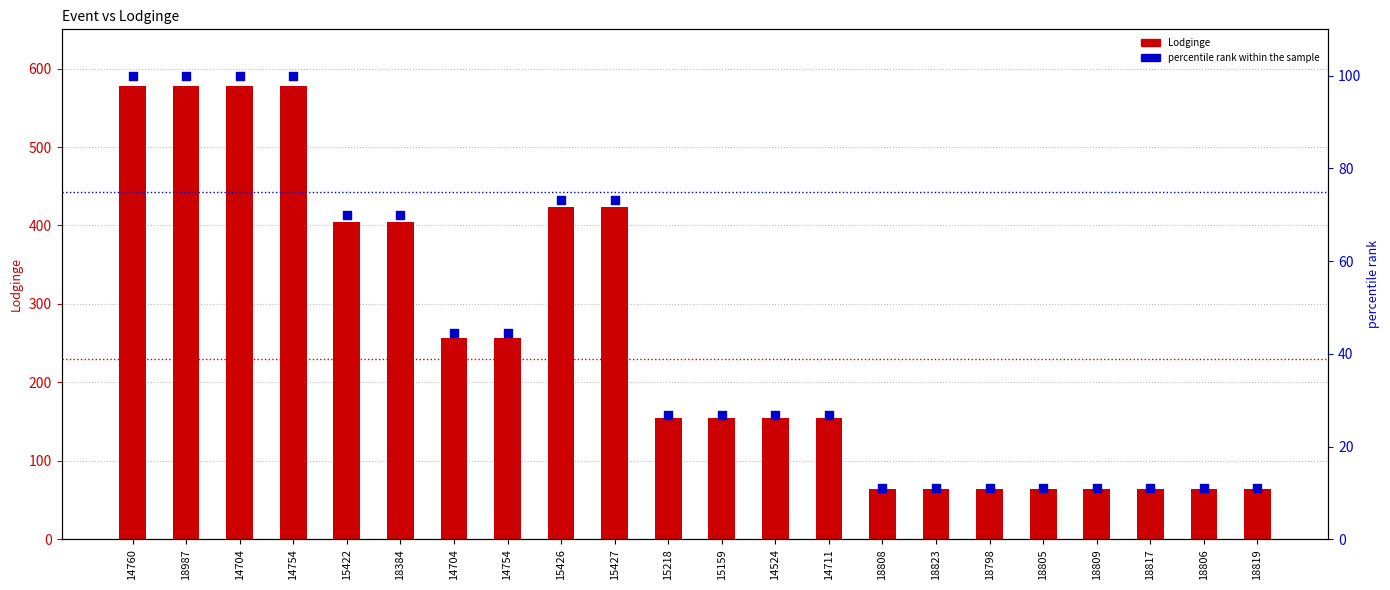

Which series has the widest spread of Y values?

Lodginge